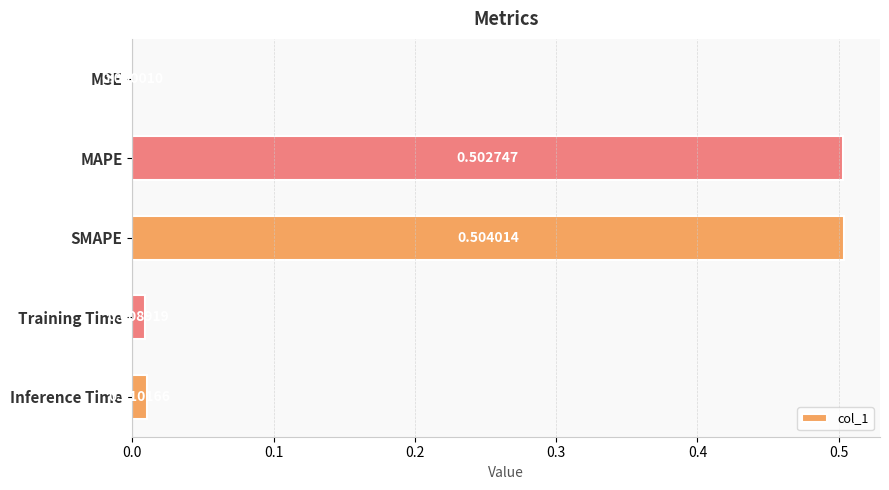

What is the average value?

0.2